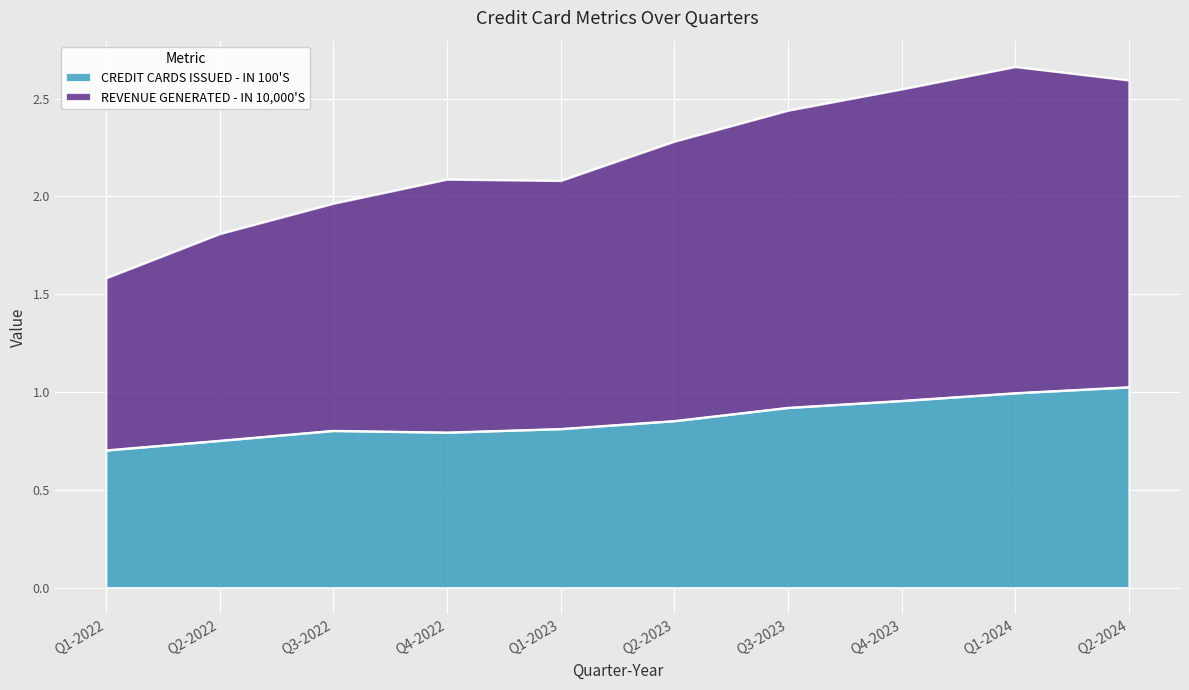

Rank the series by their average value, from highest to lowest.

REVENUE GENERATED - IN 10,000'S, CREDIT CARDS ISSUED - IN 100'S